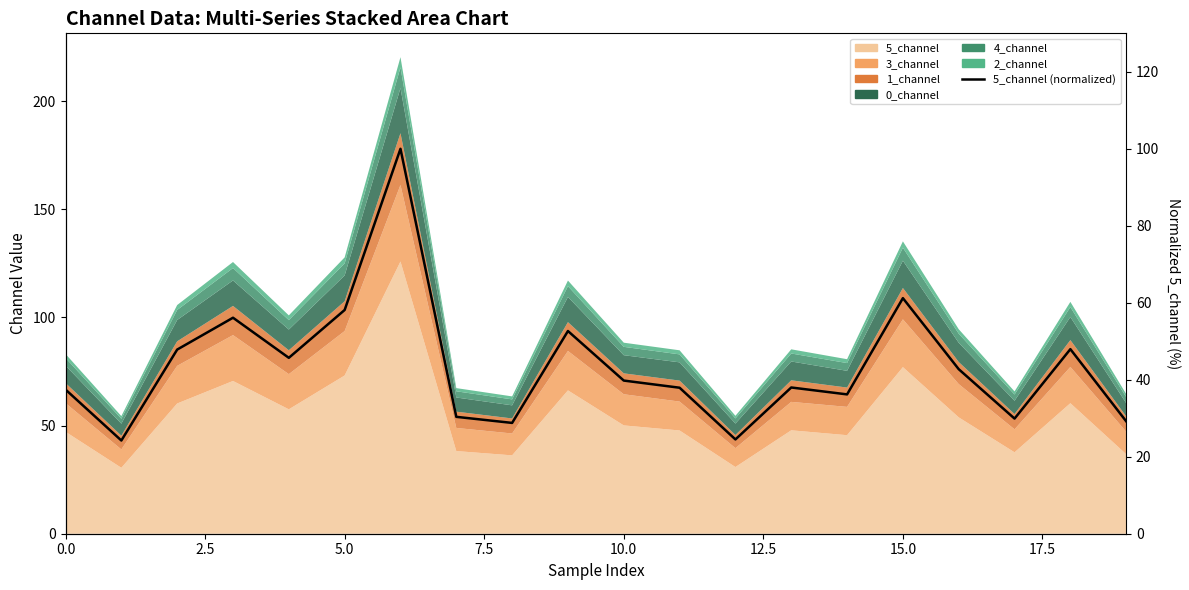

What position from the right is 11?

9